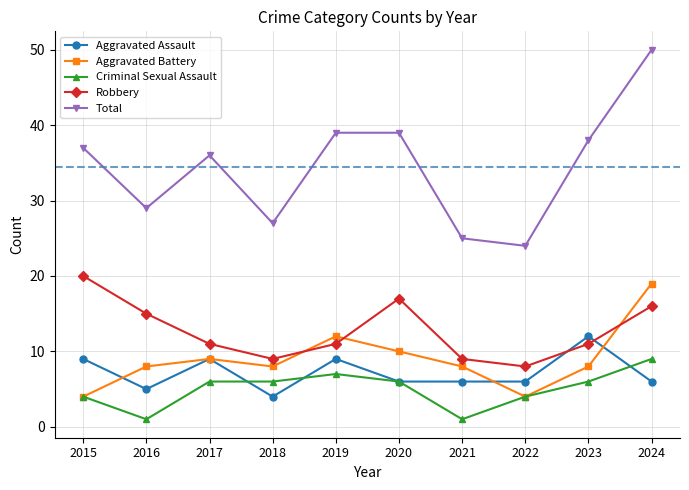

Reading left to right, what are all the values shown in this chart?

Aggravated Assault: 2015=9	2016=5	2017=9	2018=4	2019=9	2020=6	2021=6	2022=6	2023=12	2024=6
Aggravated Battery: 2015=4	2016=8	2017=9	2018=8	2019=12	2020=10	2021=8	2022=4	2023=8	2024=19
Criminal Sexual Assault: 2015=4	2016=1	2017=6	2018=6	2019=7	2020=6	2021=1	2022=4	2023=6	2024=9
Robbery: 2015=20	2016=15	2017=11	2018=9	2019=11	2020=17	2021=9	2022=8	2023=11	2024=16
Total: 2015=37	2016=29	2017=36	2018=27	2019=39	2020=39	2021=25	2022=24	2023=38	2024=50